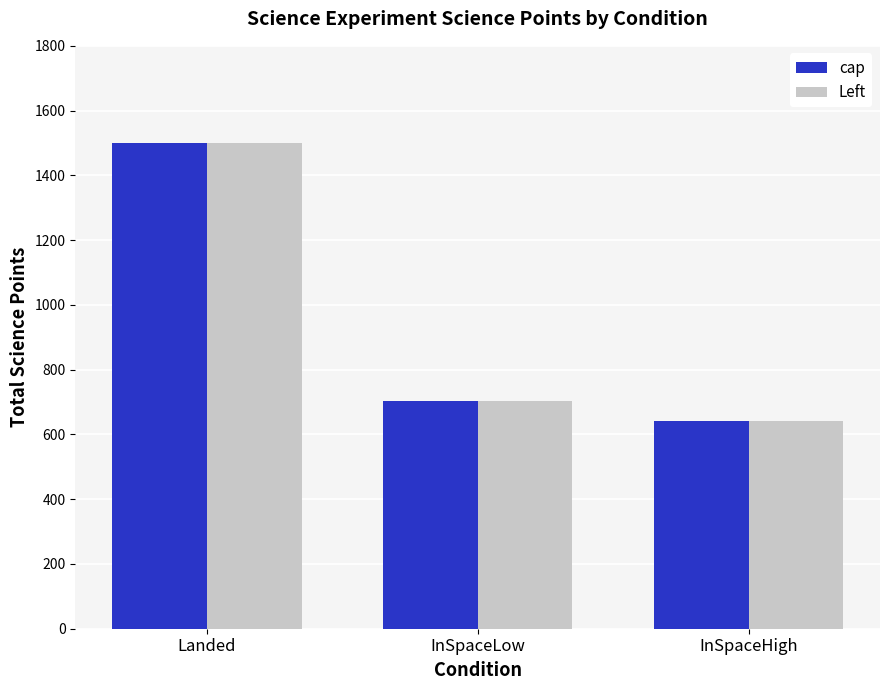

At which label does Left first exceed 704?

Landed